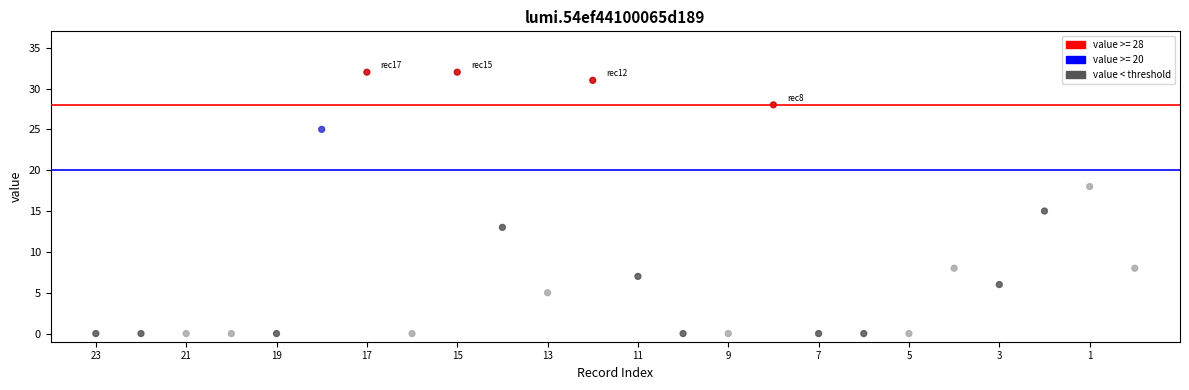

What Y value in the scatter plot is closest to 16?

15